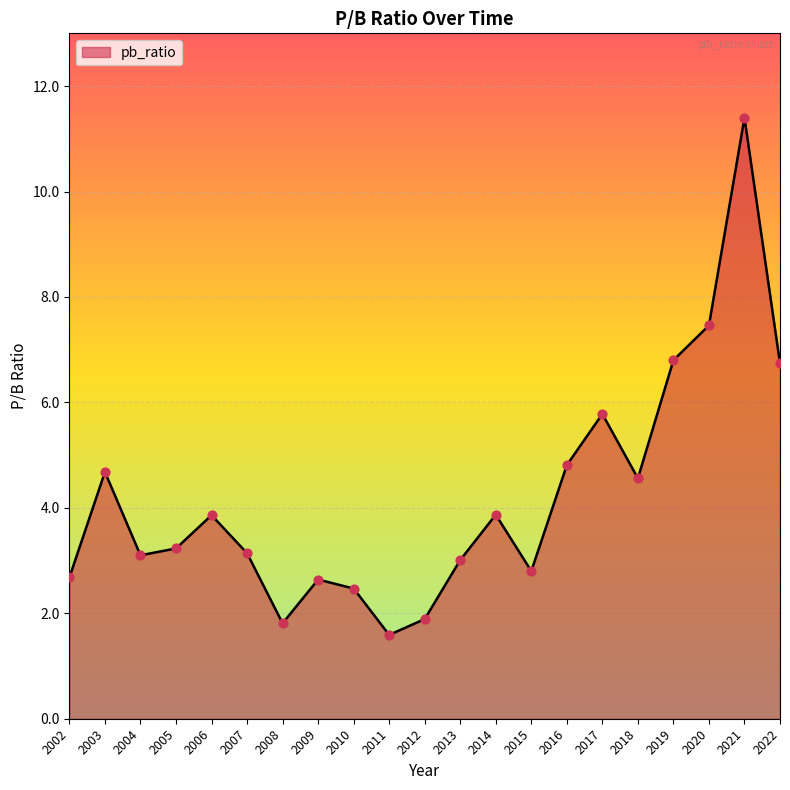

What is the ratio of the value at 2014 to the value at 2019?

0.6